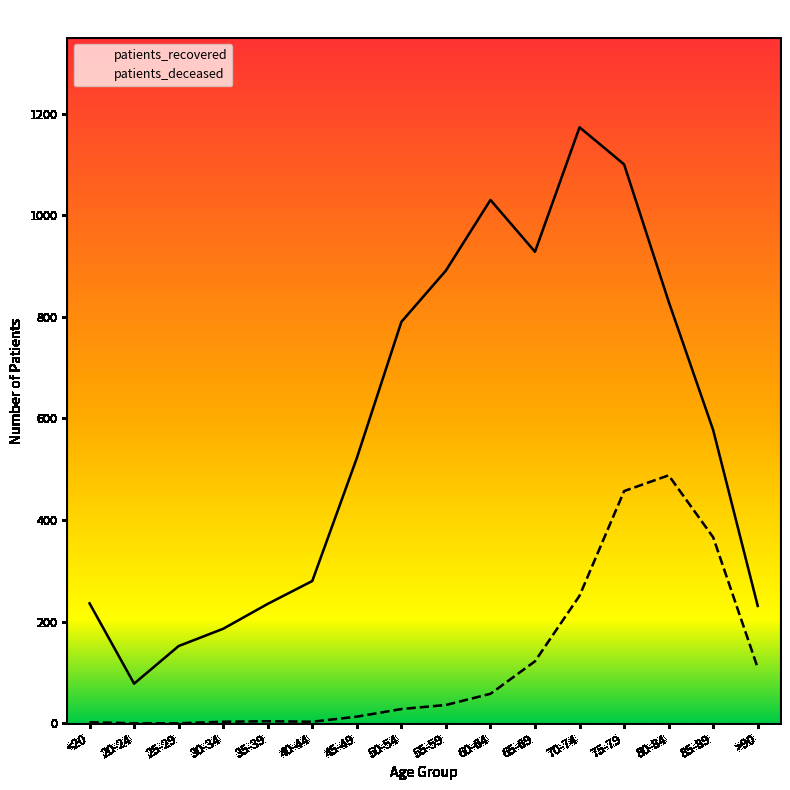

Between 50-54 and 65-69, which is larger?

65-69